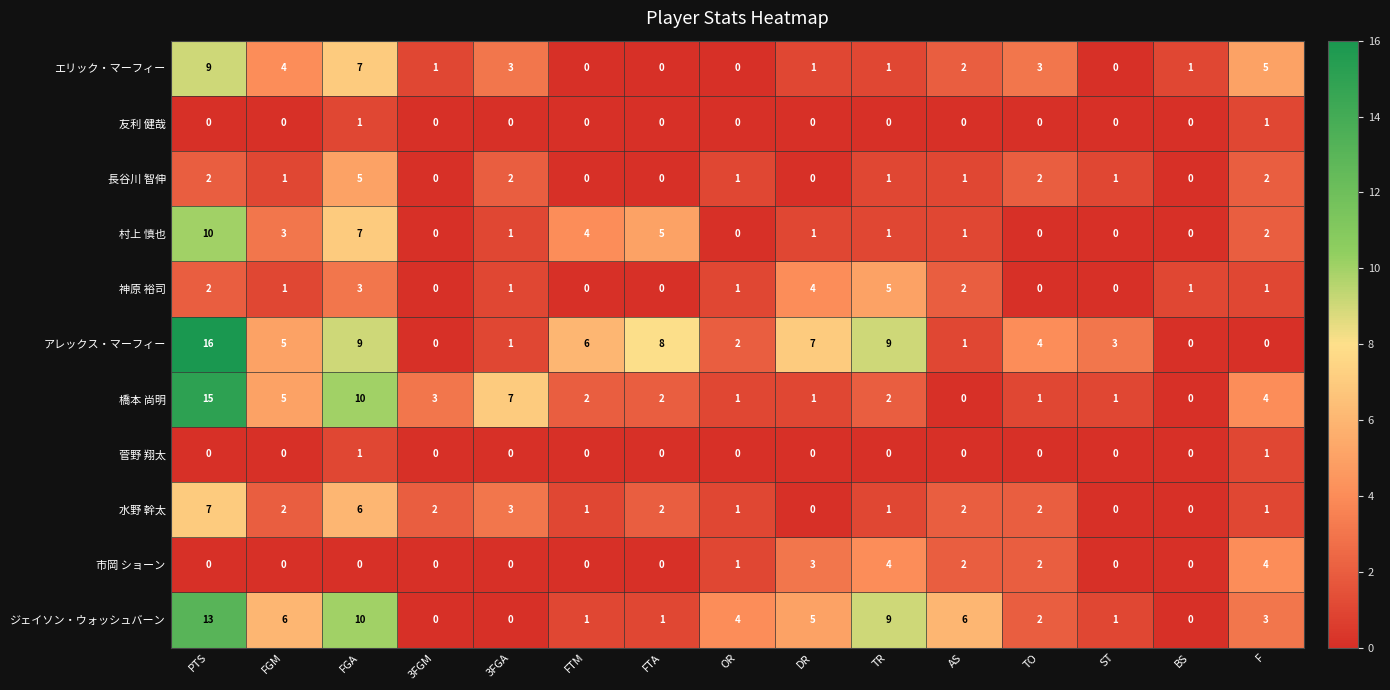

At which label does 村上 慎也 reach its peak?

PTS